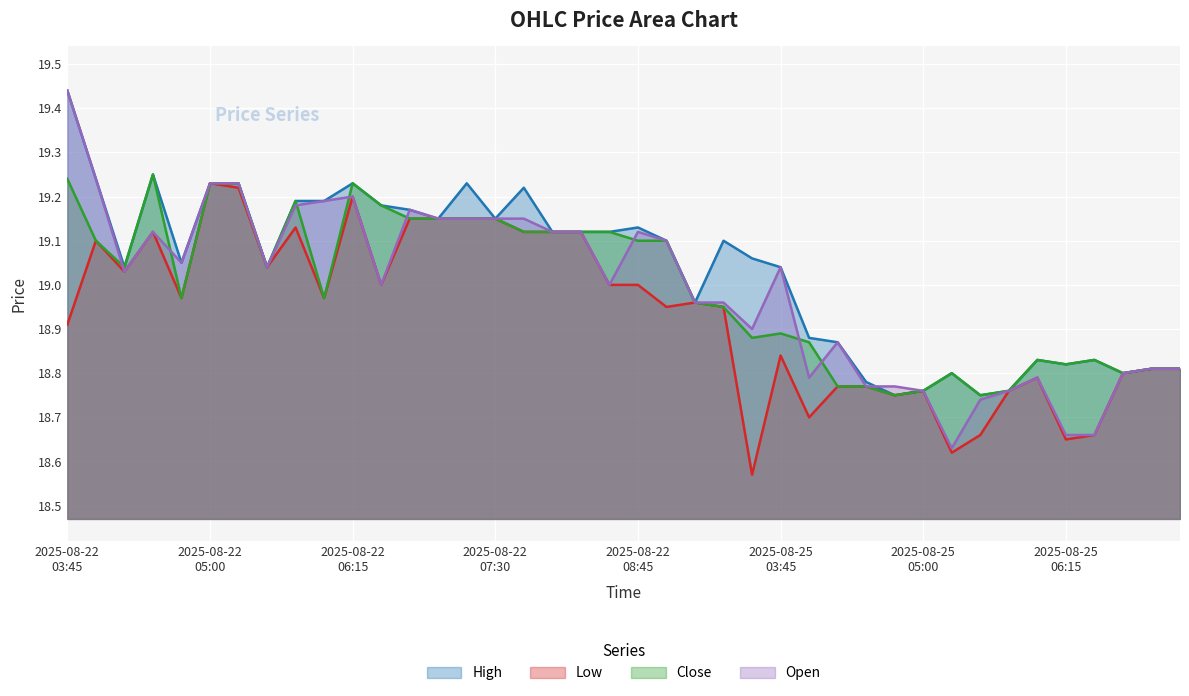

Where is the first local maximum for Open?

2025-08-22 04:30